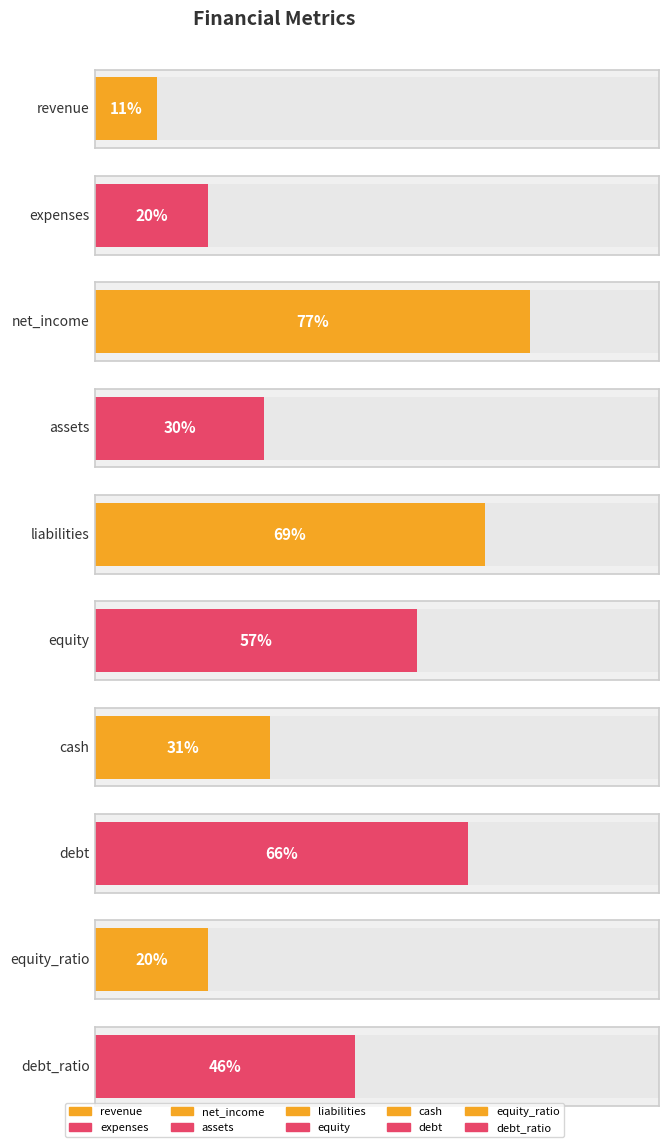

Read the value at cash, to the nearest 10.

30